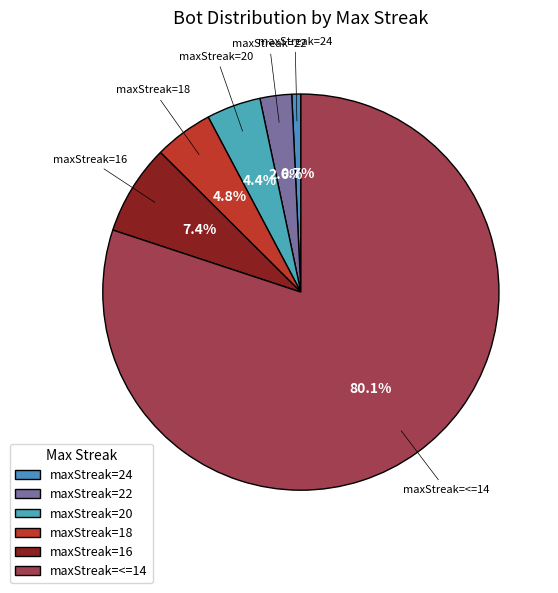

How many segments does this pie chart have?

6